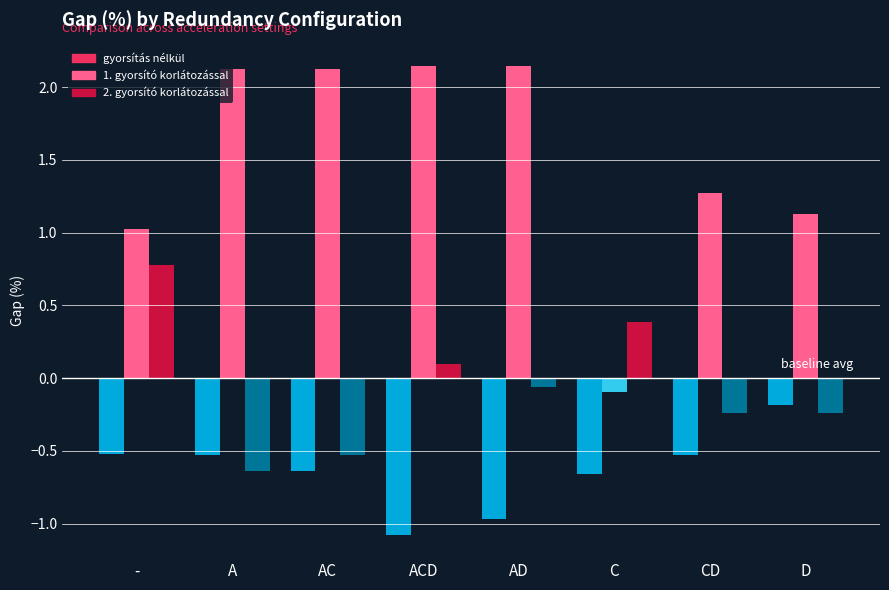

Which series has the widest spread of values?

1. gyorsító korlátozással